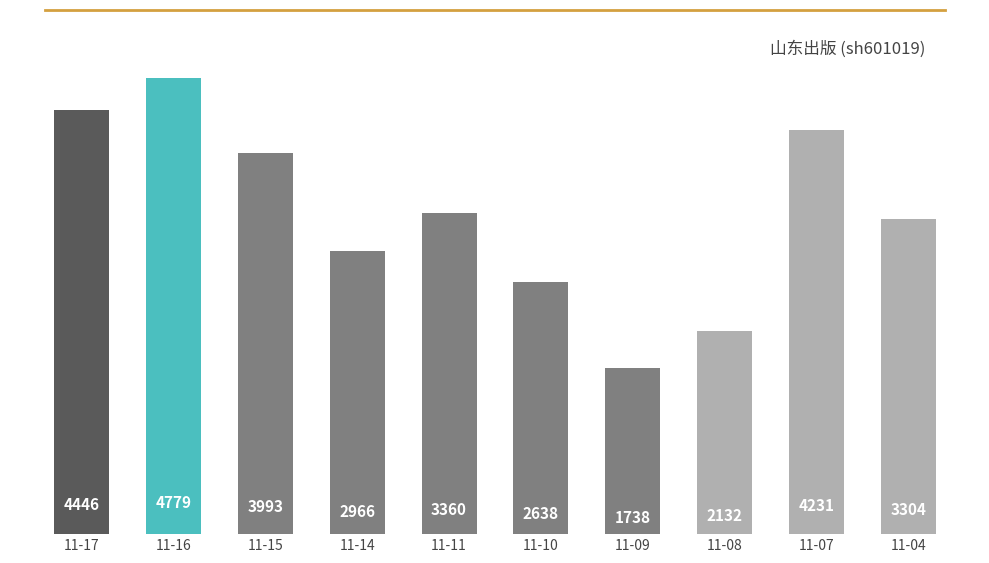

What is the minimum value shown in the chart?

1738